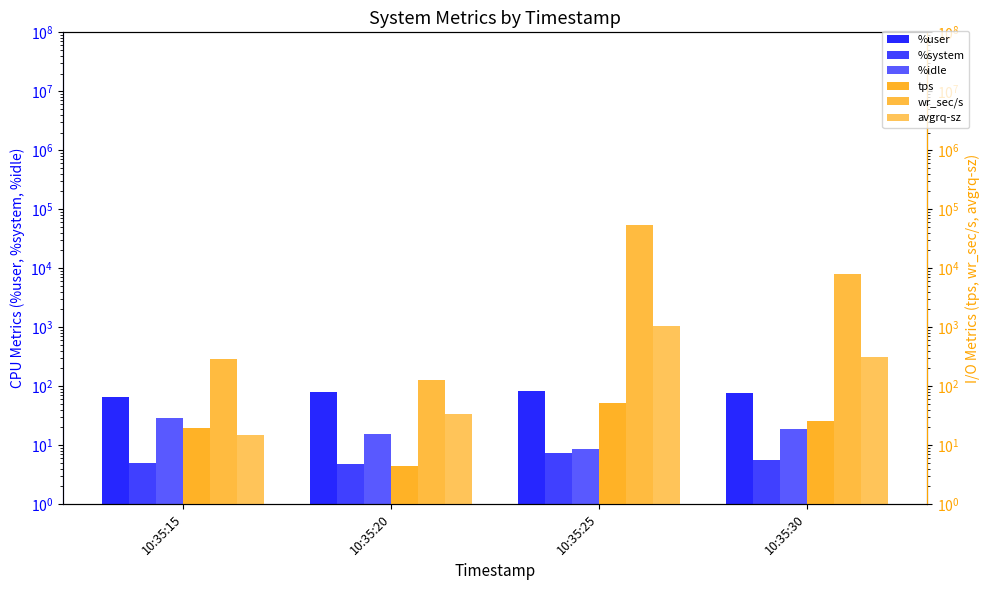

Reading right to left, transcribe all the data shown in this chart.

%user: 75.7	83.6	79.6	66.4
%system: 5.5	7.4	4.8	5.0
%idle: 18.6	8.7	15.5	28.3
tps: 25.4	52.2	4.4	19.2
wr_sec/s: 7891.2	54166.4	126.4	288.0
avgrq-sz: 311.1	1037.9	33.1	15.0